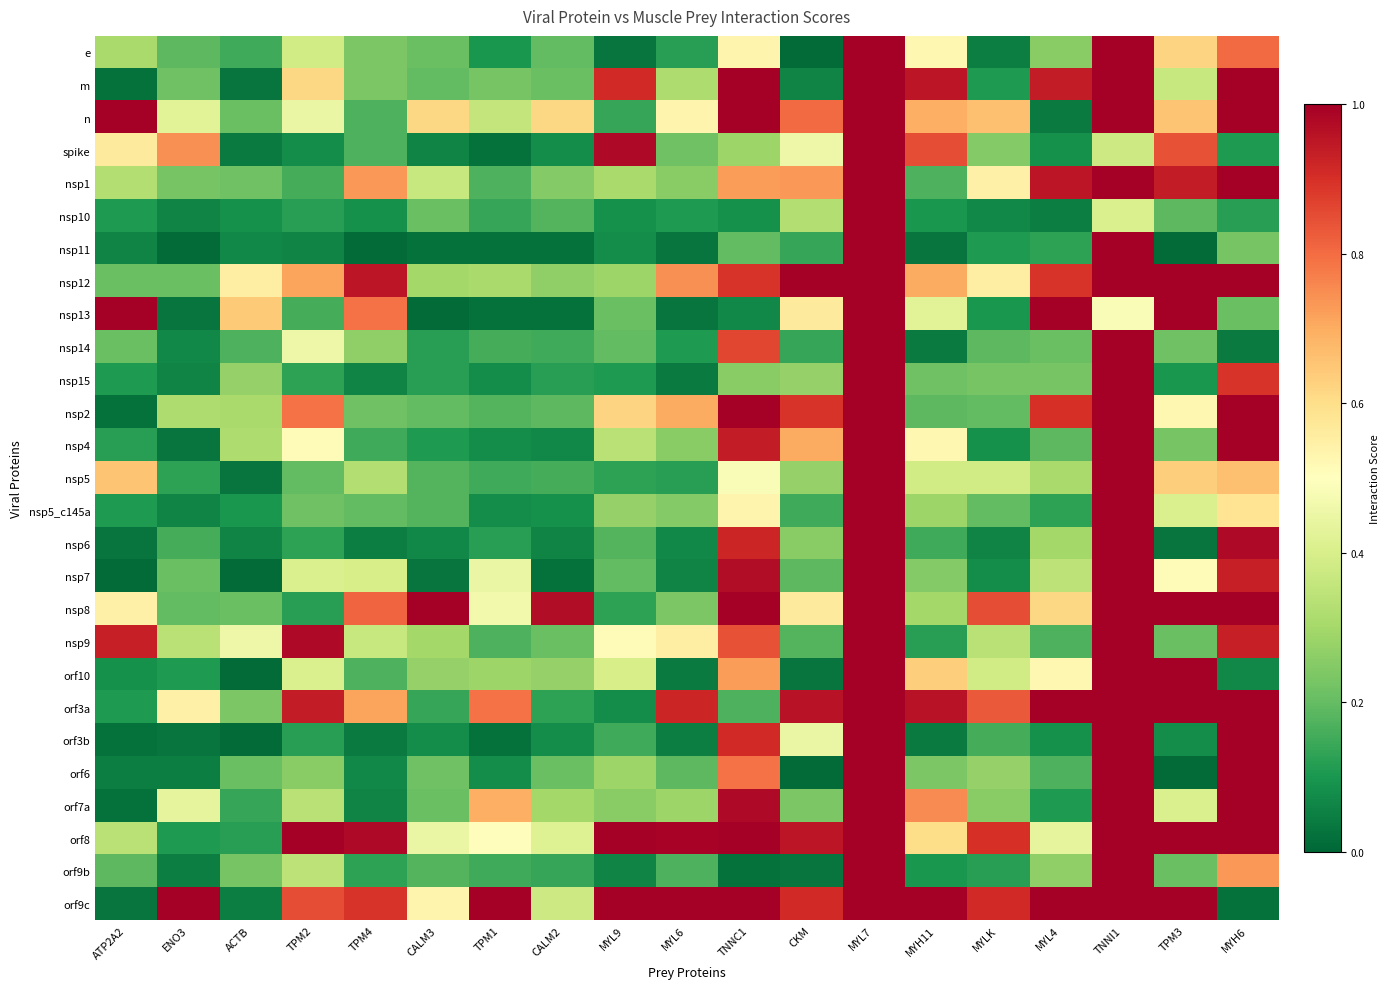

At which category is the sum across all series the highest?

MYL7